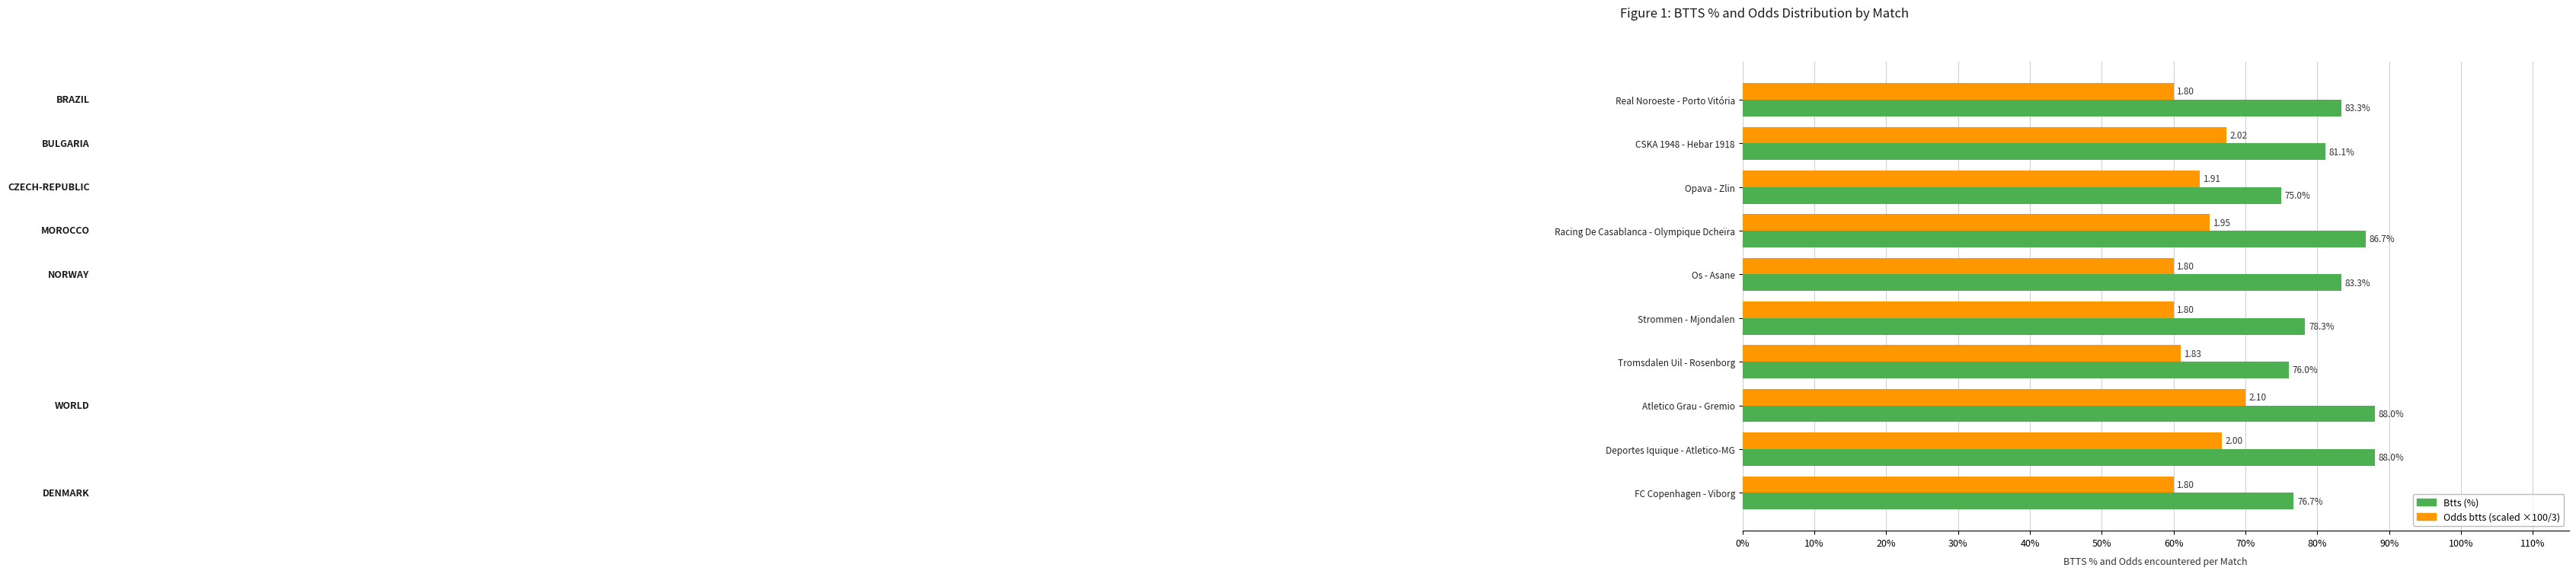

What is the difference between the highest and lowest values at Tromsdalen Uil - Rosenborg?

15.0